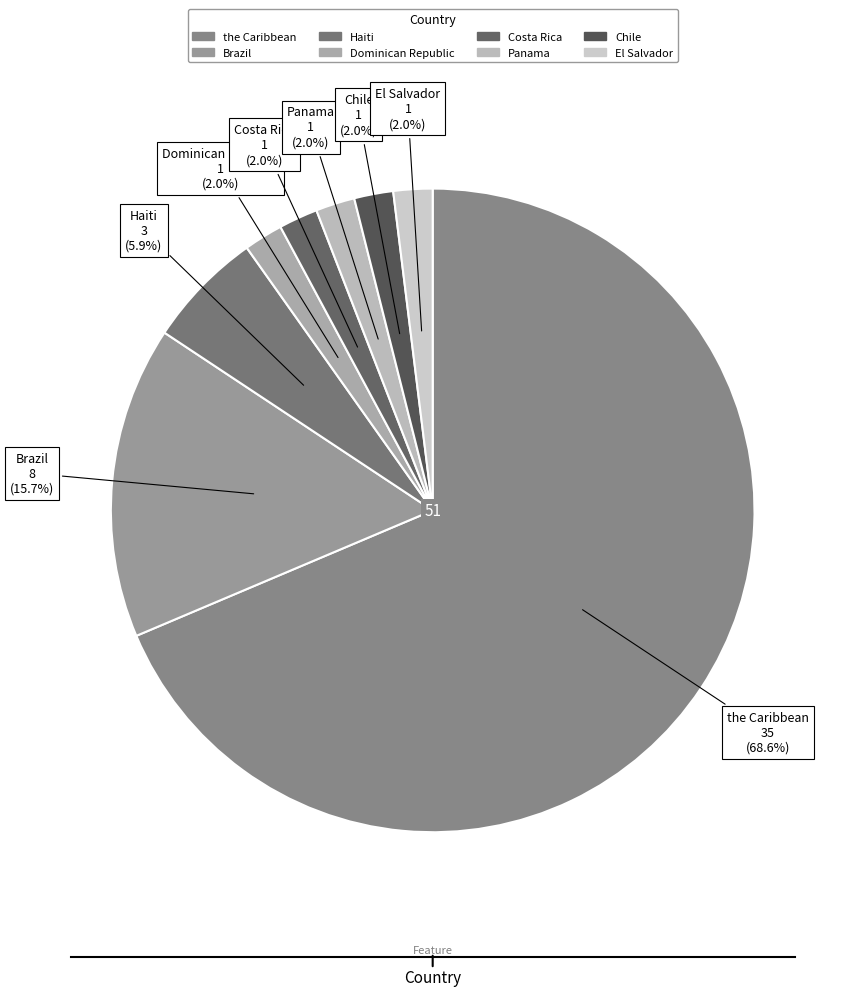

To the nearest percent, what is the combined percentage of Costa Rica and El Salvador?

4%